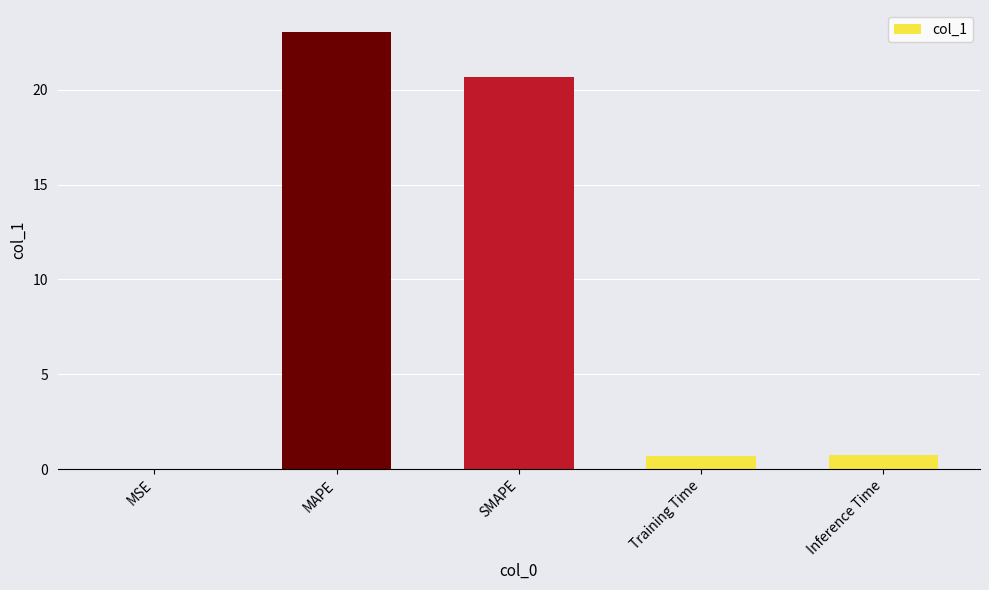

Which has a higher value, SMAPE or MAPE?

MAPE